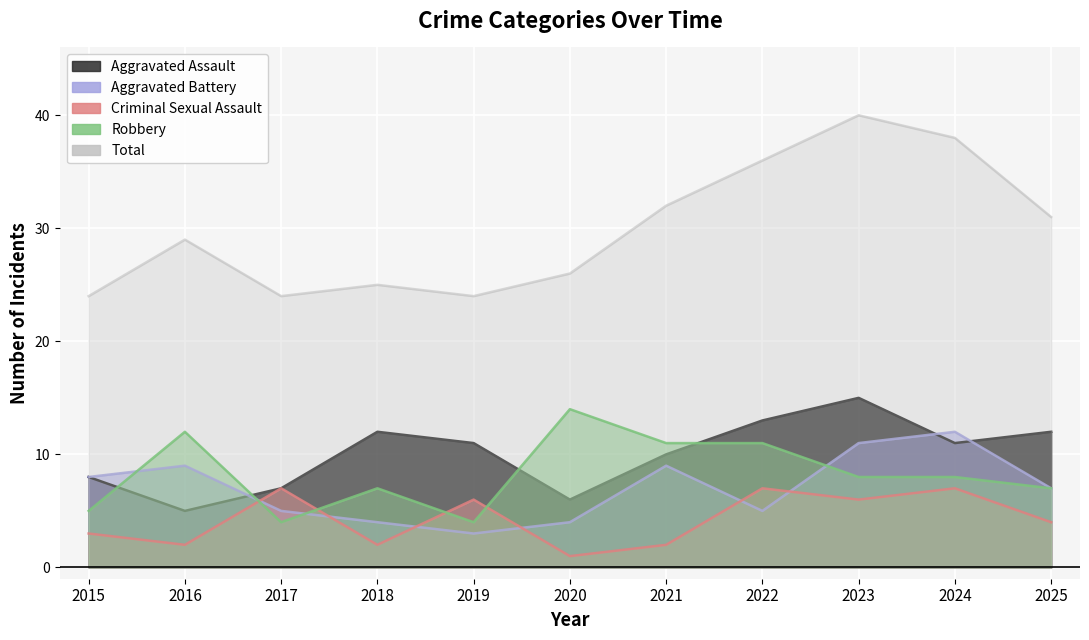

True or false: Aggravated Battery has a value of 7 at 2025.

True